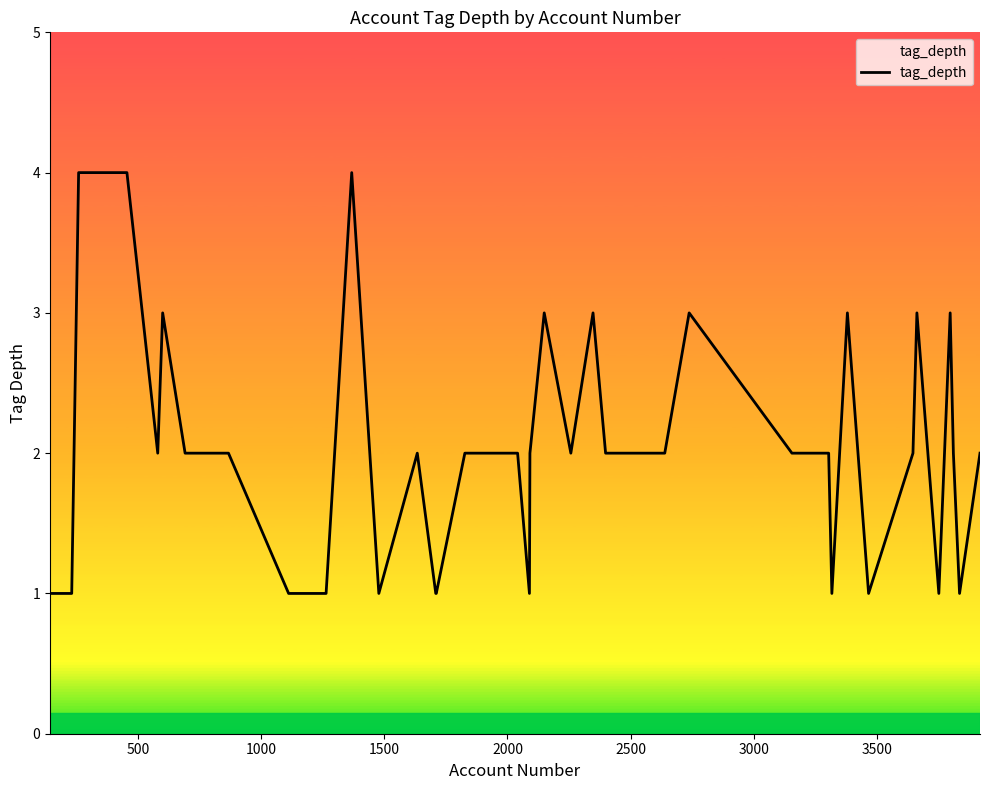

What is the minimum value shown in the chart?

1